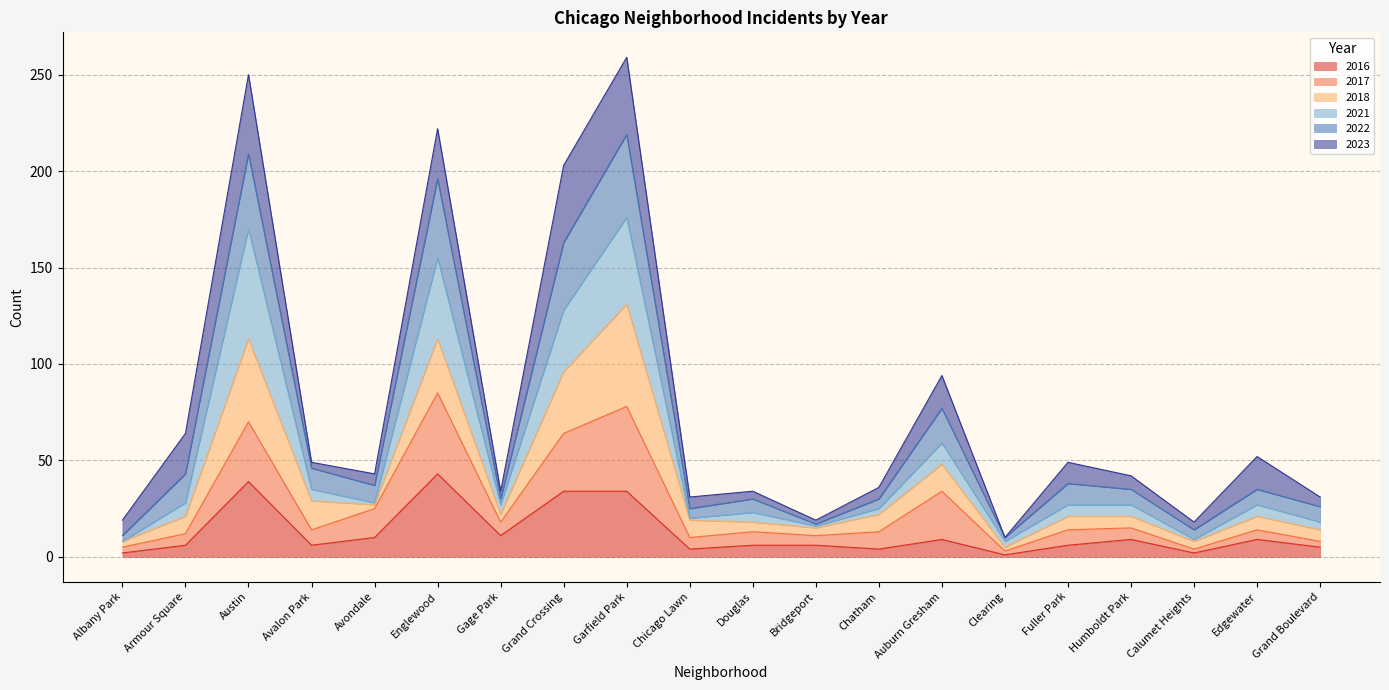

How many lines are shown in the chart?

6